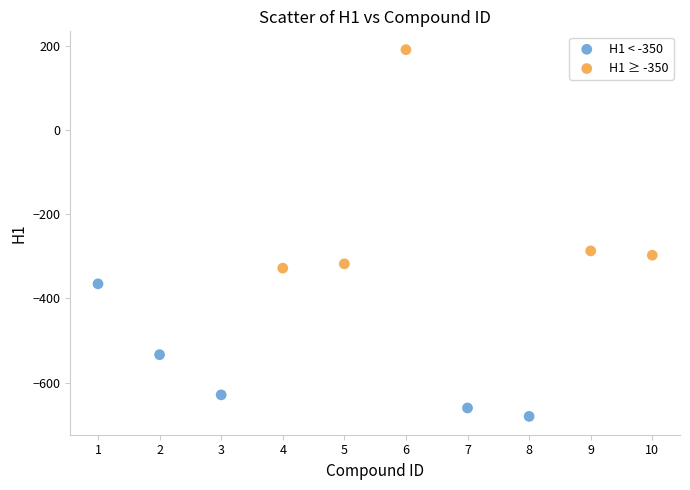

Which series reaches the maximum Y coordinate?

H1 ≥ -350